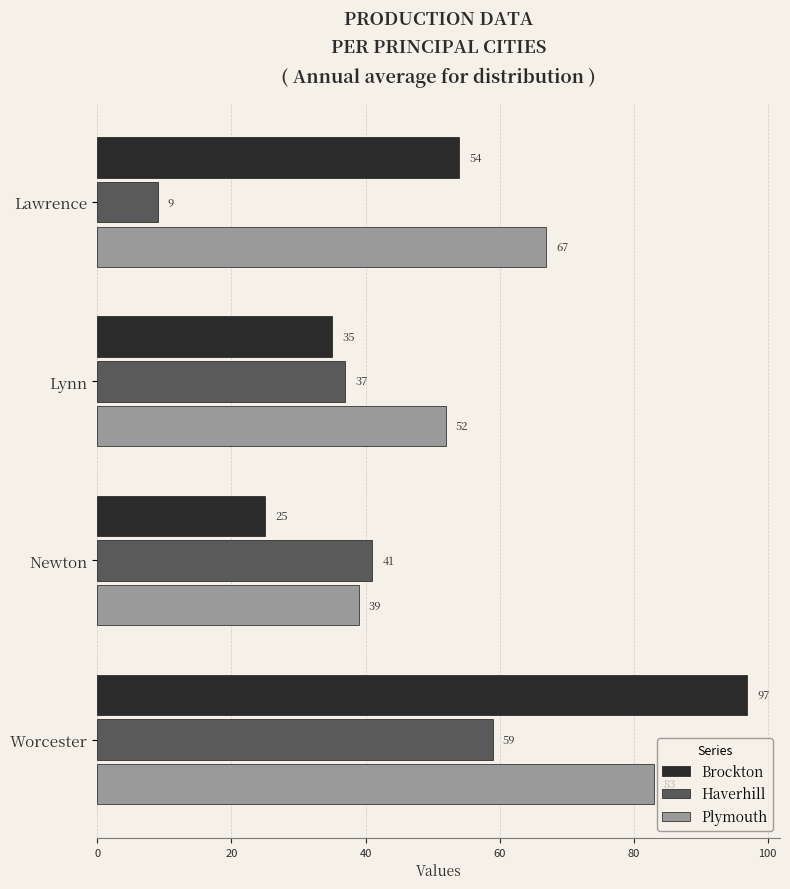

Rank the series at Newton from lowest to highest value.

Brockton, Plymouth, Haverhill